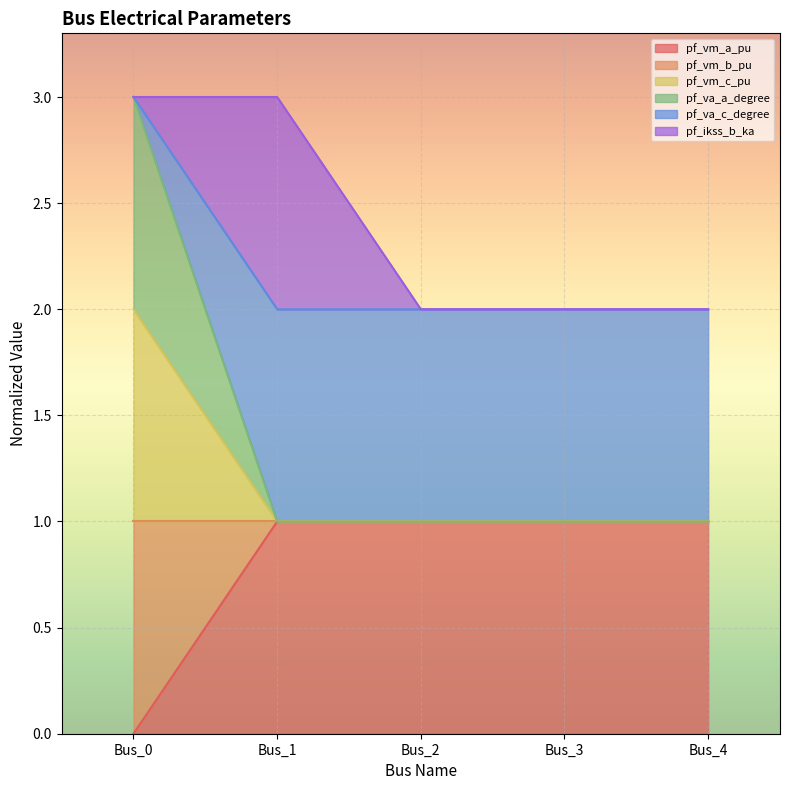

What is the difference between the maximum and minimum values in the pf_vm_b_pu series?

1.0